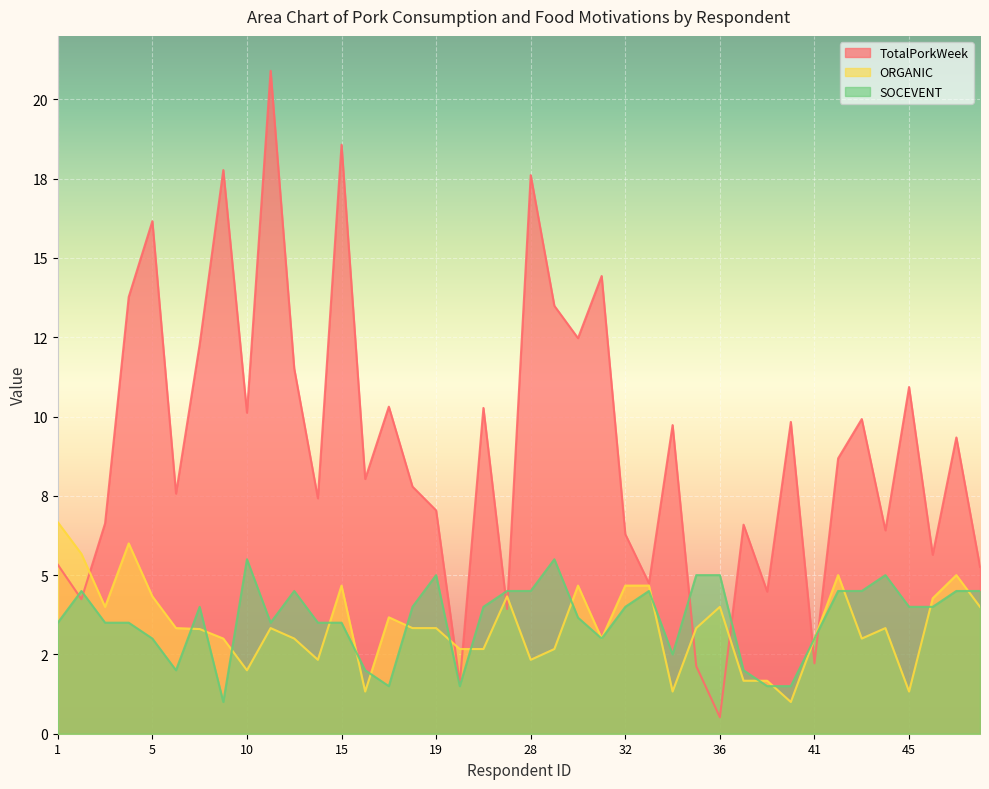

Reading left to right, extract all data points from this chart.

TotalPorkWeek: 1=5.3	2=4.2	3=6.6	4=13.8	5=16.2	6=7.6	8=12.3	9=17.8	10=10.1	11=20.9	12=11.5	13=7.4	15=18.6	16=8.0	17=10.3	18=7.8	19=7.0	22=1.6	23=10.3	27=3.9	28=17.6	29=13.5	30=12.5	31=14.4	32=6.3	33=4.7	34=9.7	35=2.1	36=0.5	37=6.6	39=4.5	40=9.8	41=2.2	42=8.7	43=9.9	44=6.4	45=10.9	46=5.6	47=9.3	48=5.3
ORGANIC: 1=6.7	2=5.7	3=4.0	4=6.0	5=4.3	6=3.3	8=3.3	9=3.0	10=2.0	11=3.3	12=3.0	13=2.3	15=4.7	16=1.3	17=3.7	18=3.3	19=3.3	22=2.7	23=2.7	27=4.3	28=2.3	29=2.7	30=4.7	31=3.0	32=4.7	33=4.7	34=1.3	35=3.3	36=4.0	37=1.7	39=1.7	40=1.0	41=3.0	42=5.0	43=3.0	44=3.3	45=1.3	46=4.3	47=5.0	48=4.0
SOCEVENT: 1=3.5	2=4.5	3=3.5	4=3.5	5=3.0	6=2.0	8=4.0	9=1.0	10=5.5	11=3.5	12=4.5	13=3.5	15=3.5	16=2.0	17=1.5	18=4.0	19=5.0	22=1.5	23=4.0	27=4.5	28=4.5	29=5.5	30=3.7	31=3.0	32=4.0	33=4.5	34=2.5	35=5.0	36=5.0	37=2.0	39=1.5	40=1.5	41=3.0	42=4.5	43=4.5	44=5.0	45=4.0	46=4.0	47=4.5	48=4.5